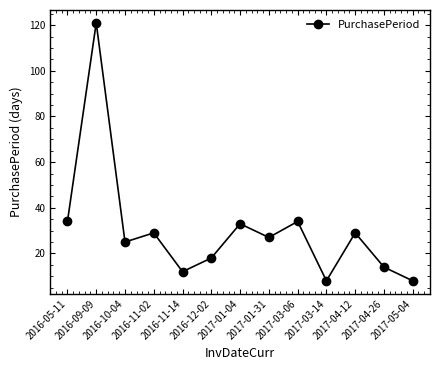

At which category does the data reach its first local valley?

2016-10-04